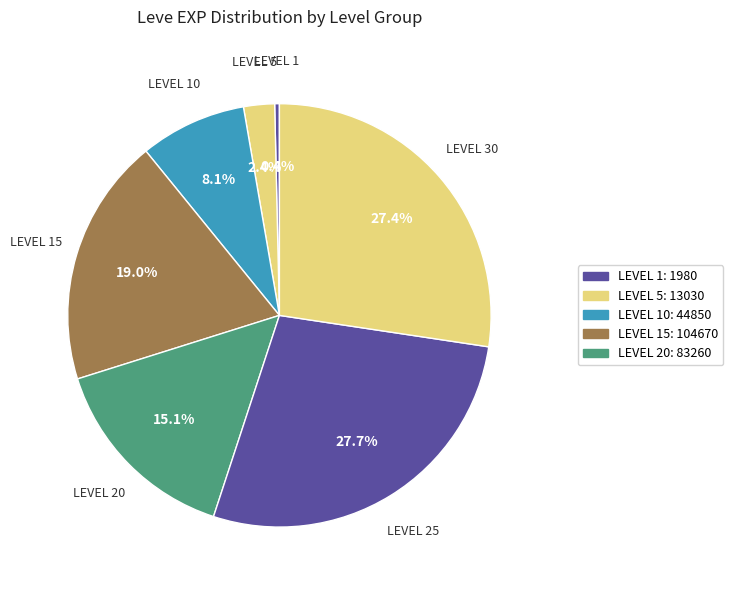

How many slices are in this pie chart?

7